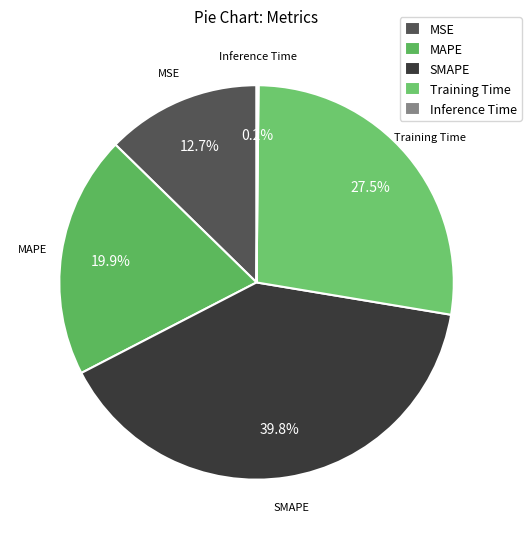

The MSE slice represents 1% of the pie. True or false?

False